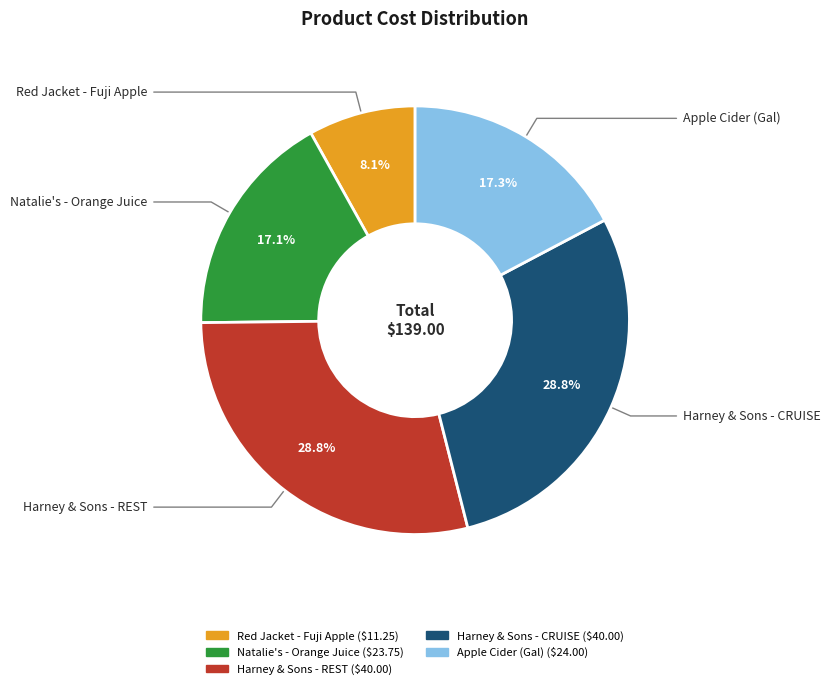

To the nearest percent, what is the difference between the largest and smallest slice percentages?

21%